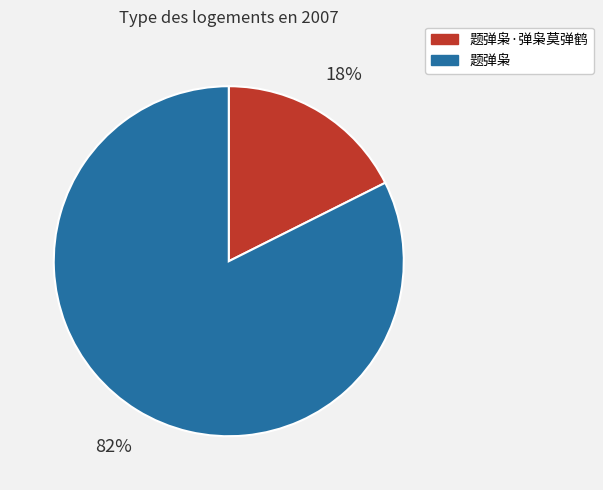

To the nearest percent, what is the average slice percentage?

50%